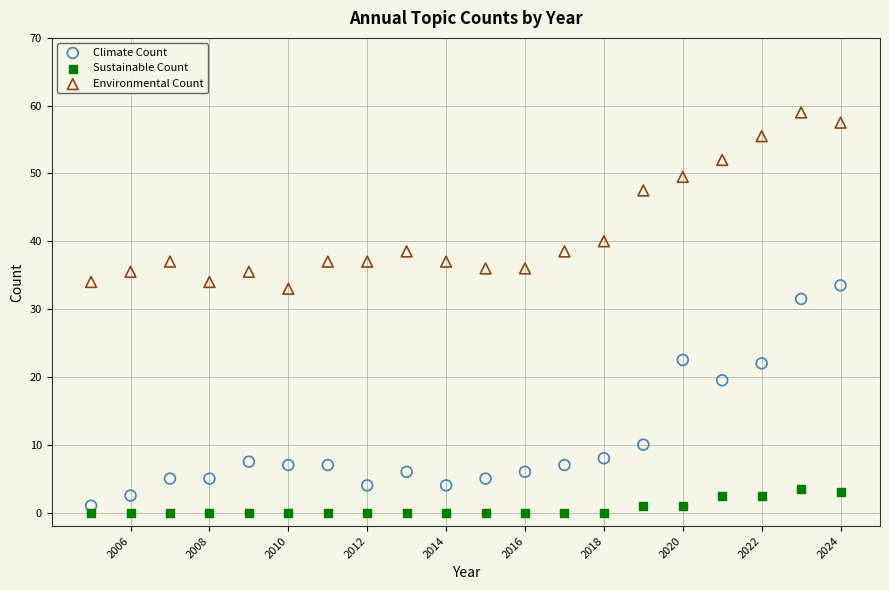

Which series contains the highest Y value?

Environmental Count